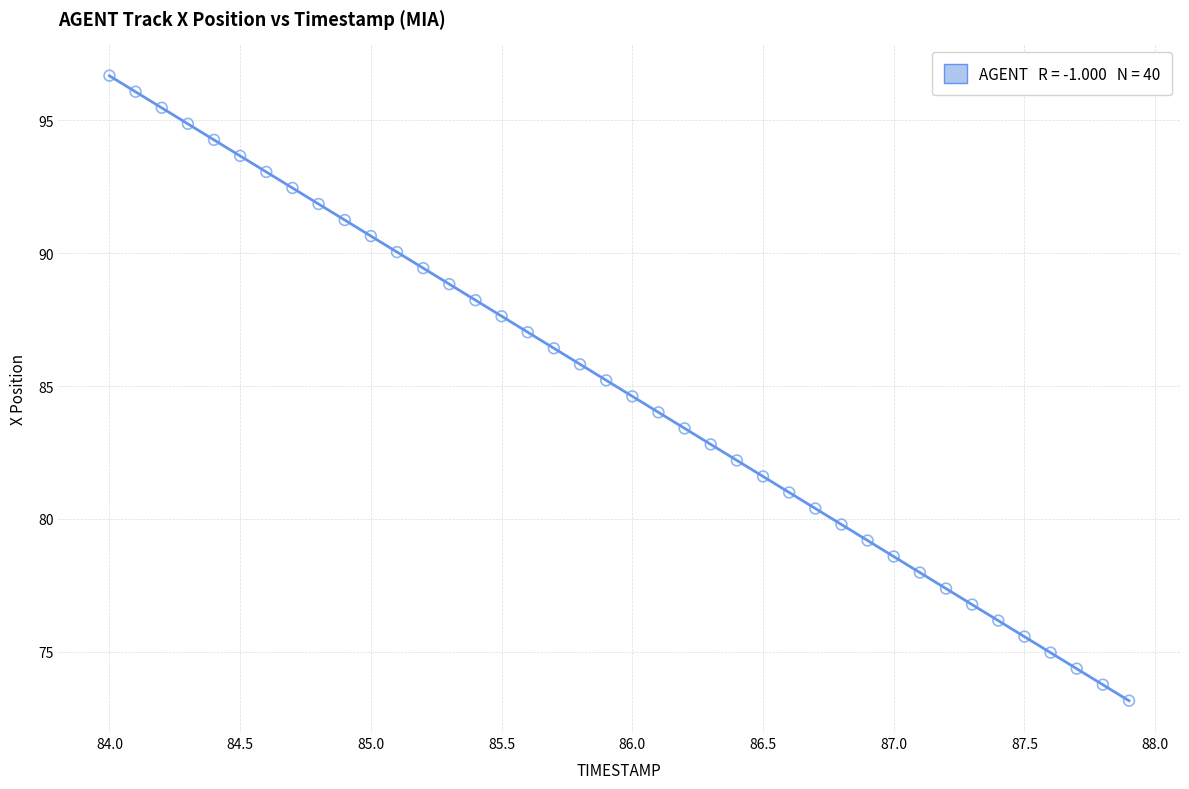

What is the range of Y values (max minus min)?

23.5